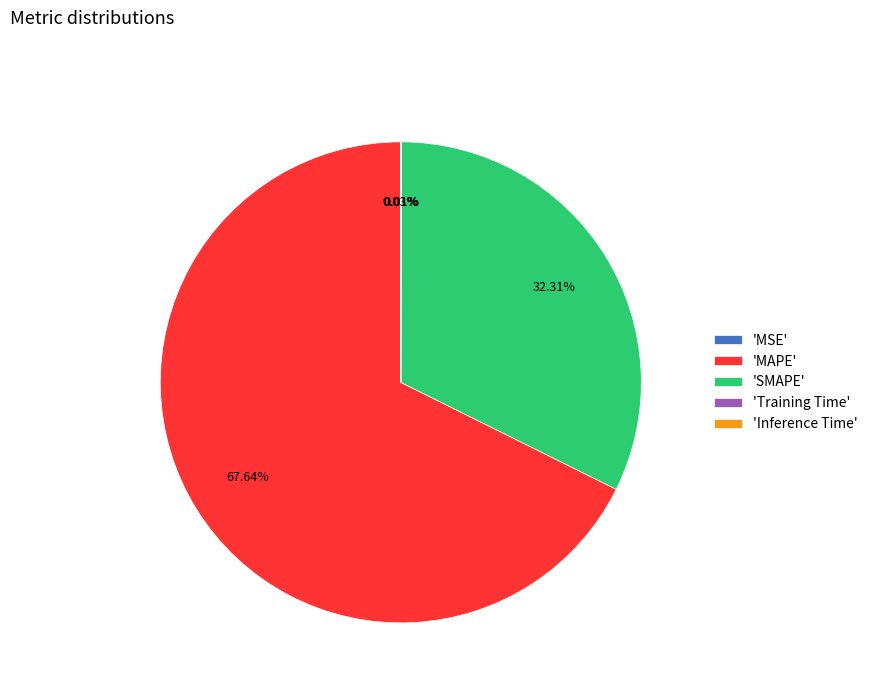

What is the largest slice in the pie chart?

'MAPE'